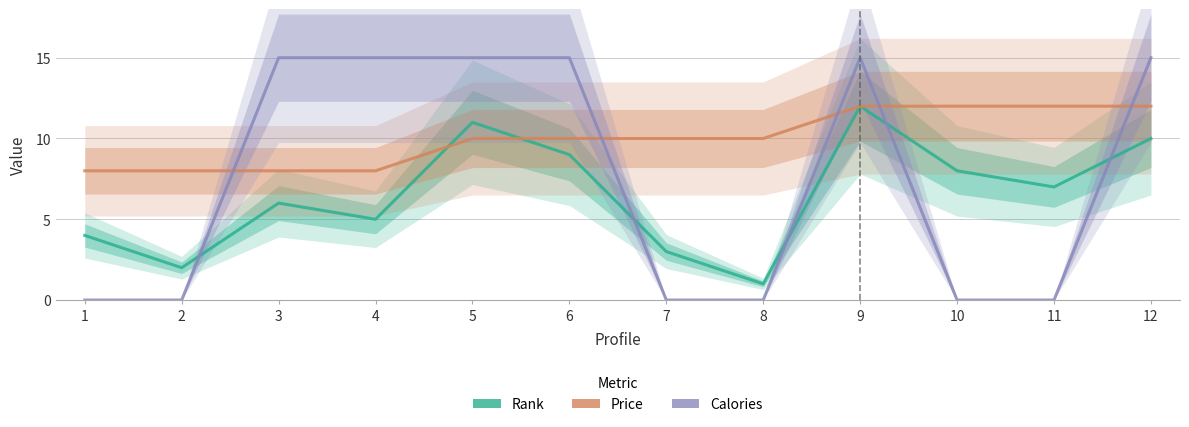

What is the value of the Rank point at the 12th from the left?

10